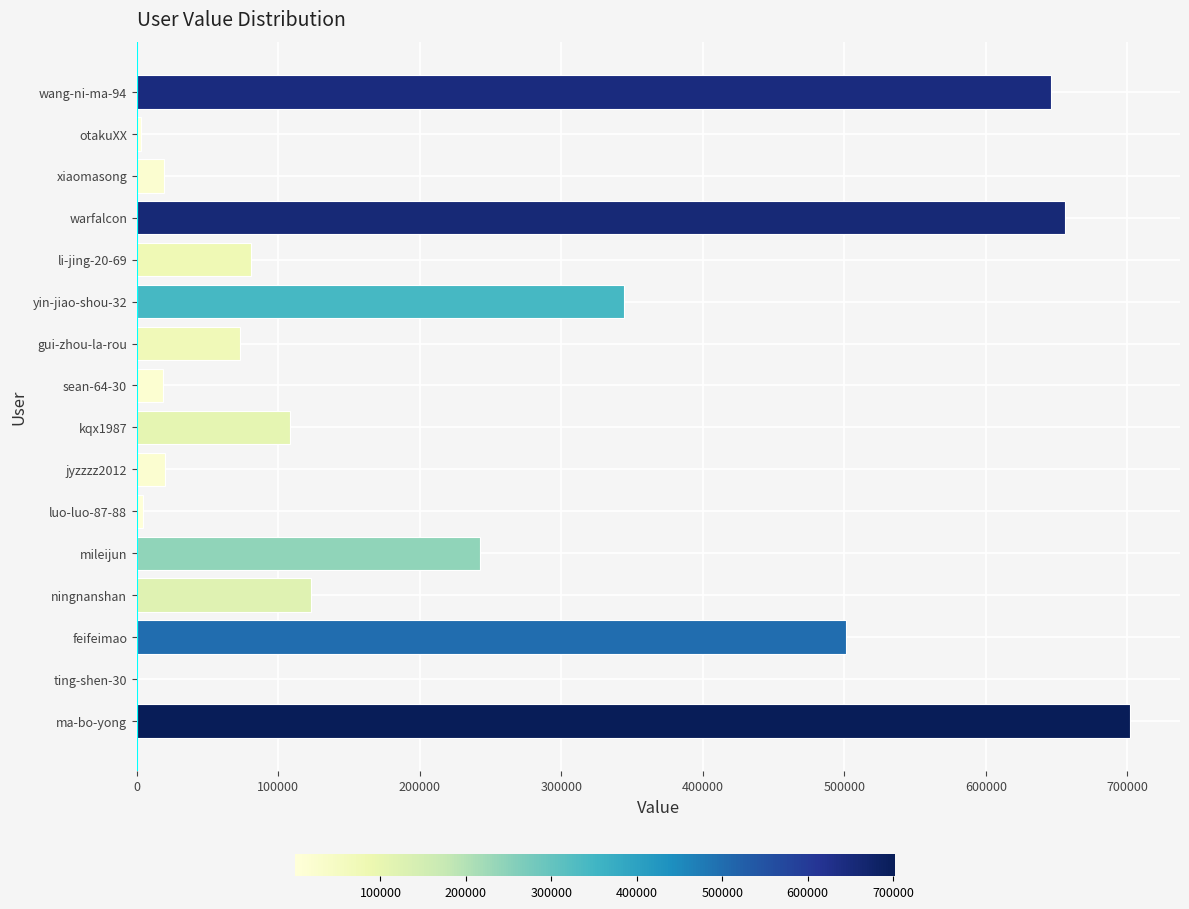

What is the average value?

221378